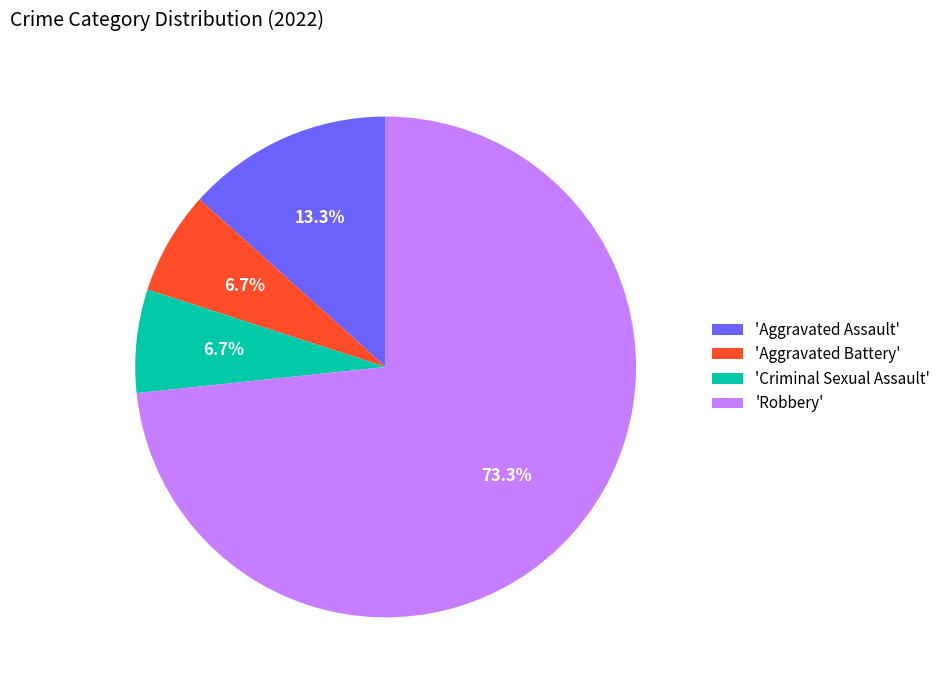

What is the ratio of the value at 'Aggravated Battery' to the value at 'Criminal Sexual Assault'?

1.0